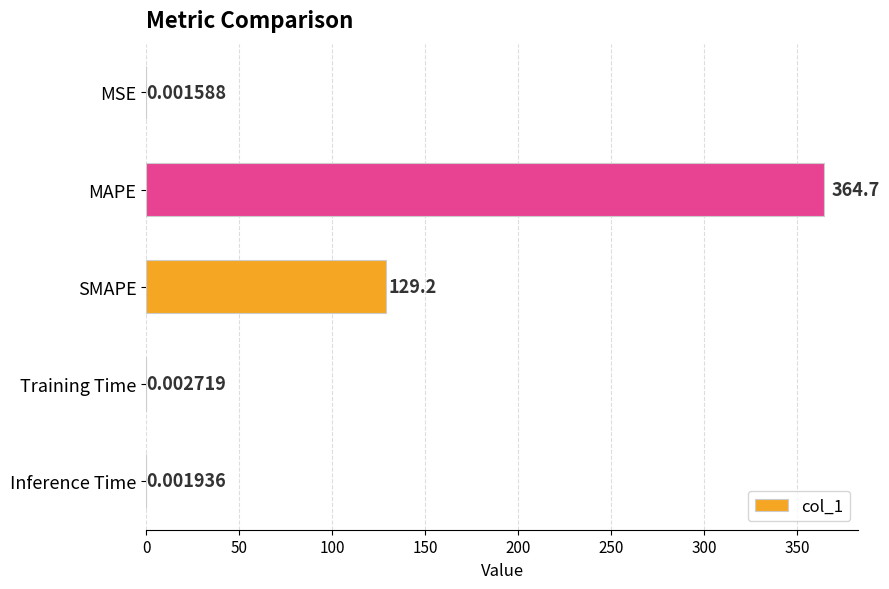

What is the sum of the values at MAPE and Inference Time?

364.7